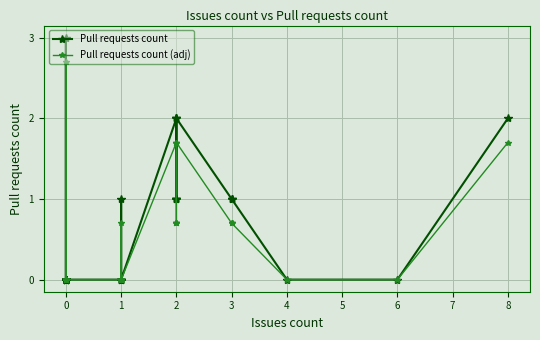

True or false: Pull requests count (adj) has more than 1 points higher than both neighbors.

True